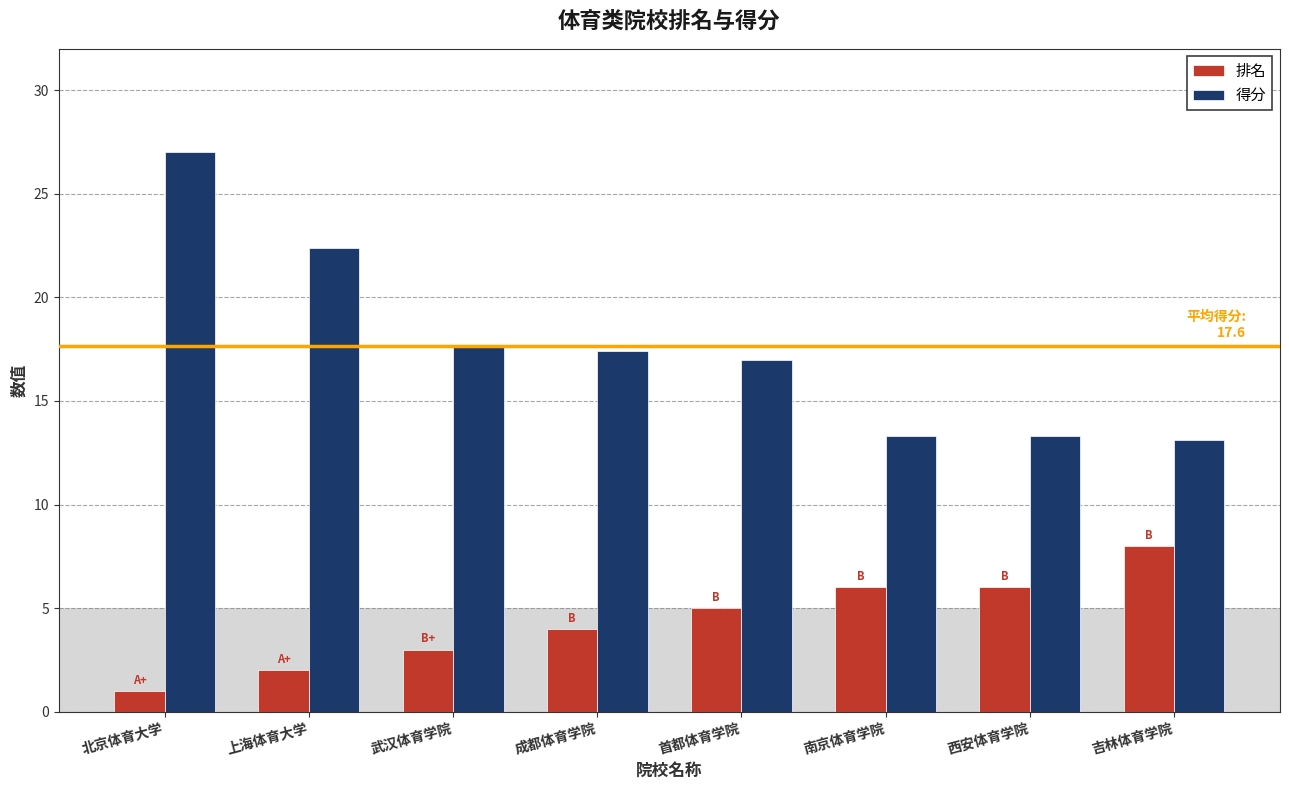

Rank the series at 西安体育学院 from lowest to highest value.

排名, 得分